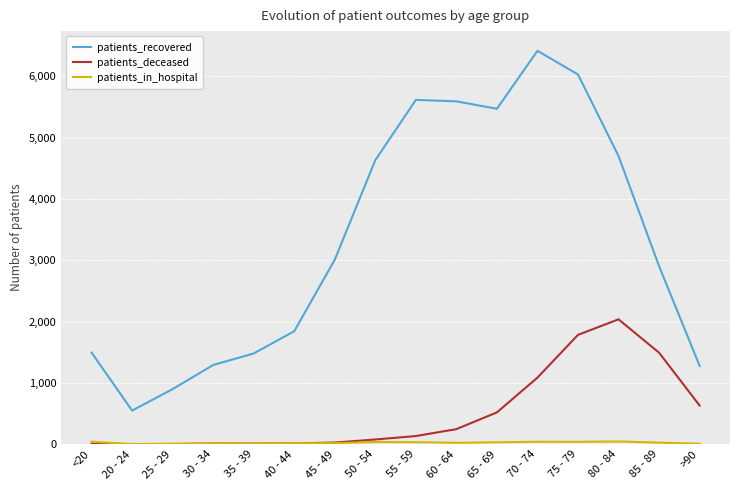

What is the average value of the patients_deceased series?

505